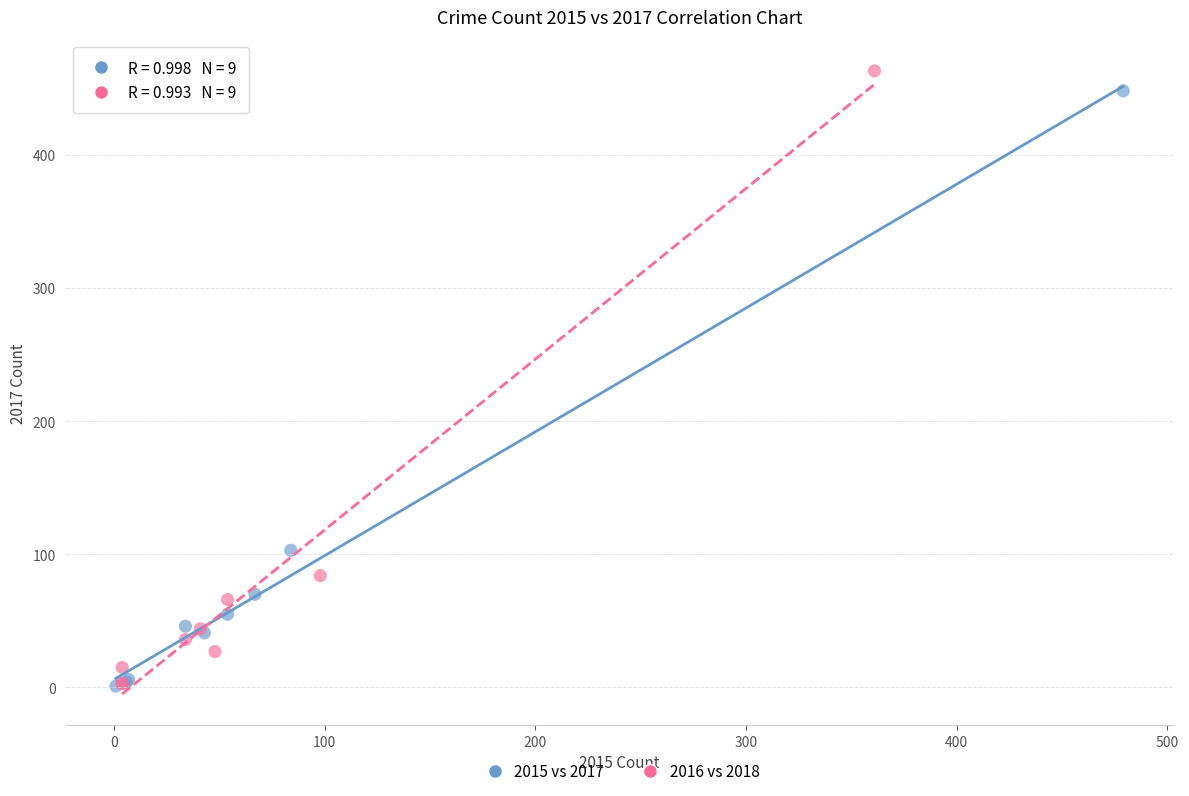

Which series has the largest Y range (max minus min)?

2016 vs 2018